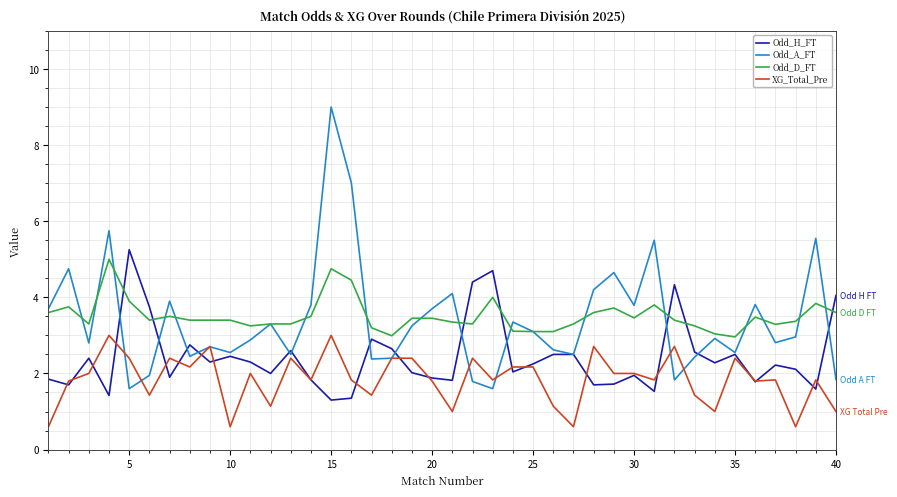

What is the minimum value shown in the chart?

0.6